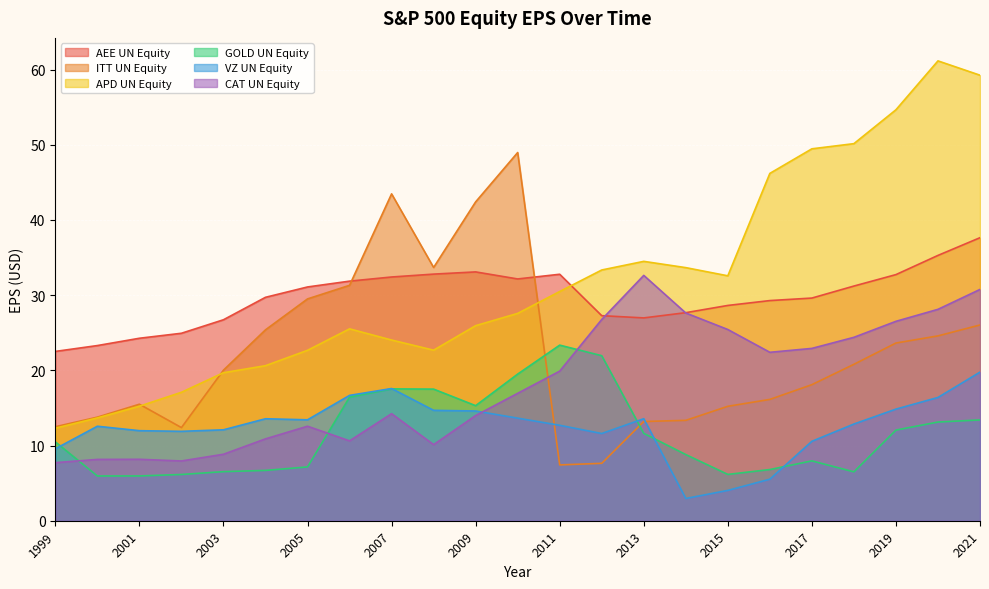

What is the lowest value of the APD UN Equity series?

12.3